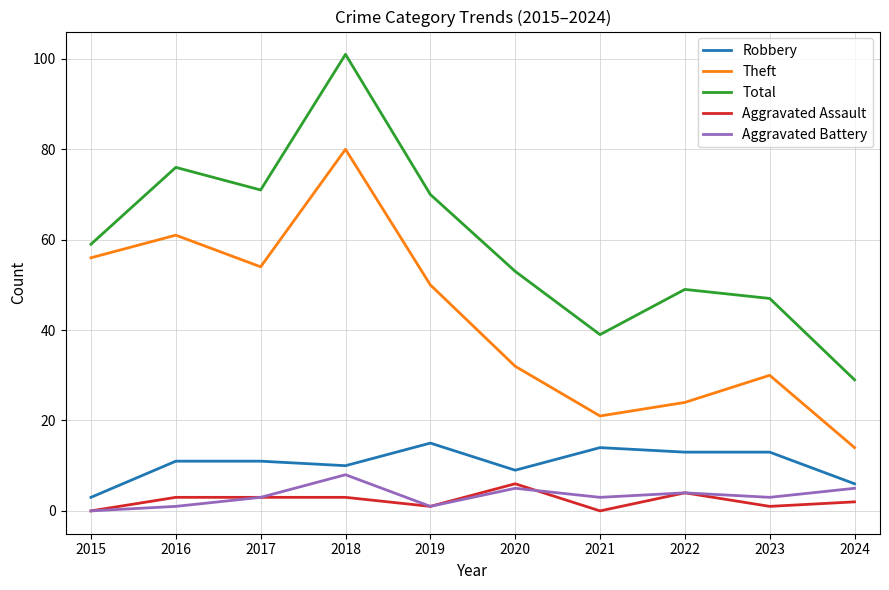

What is the difference between the second highest and second lowest values in the Theft series?

40